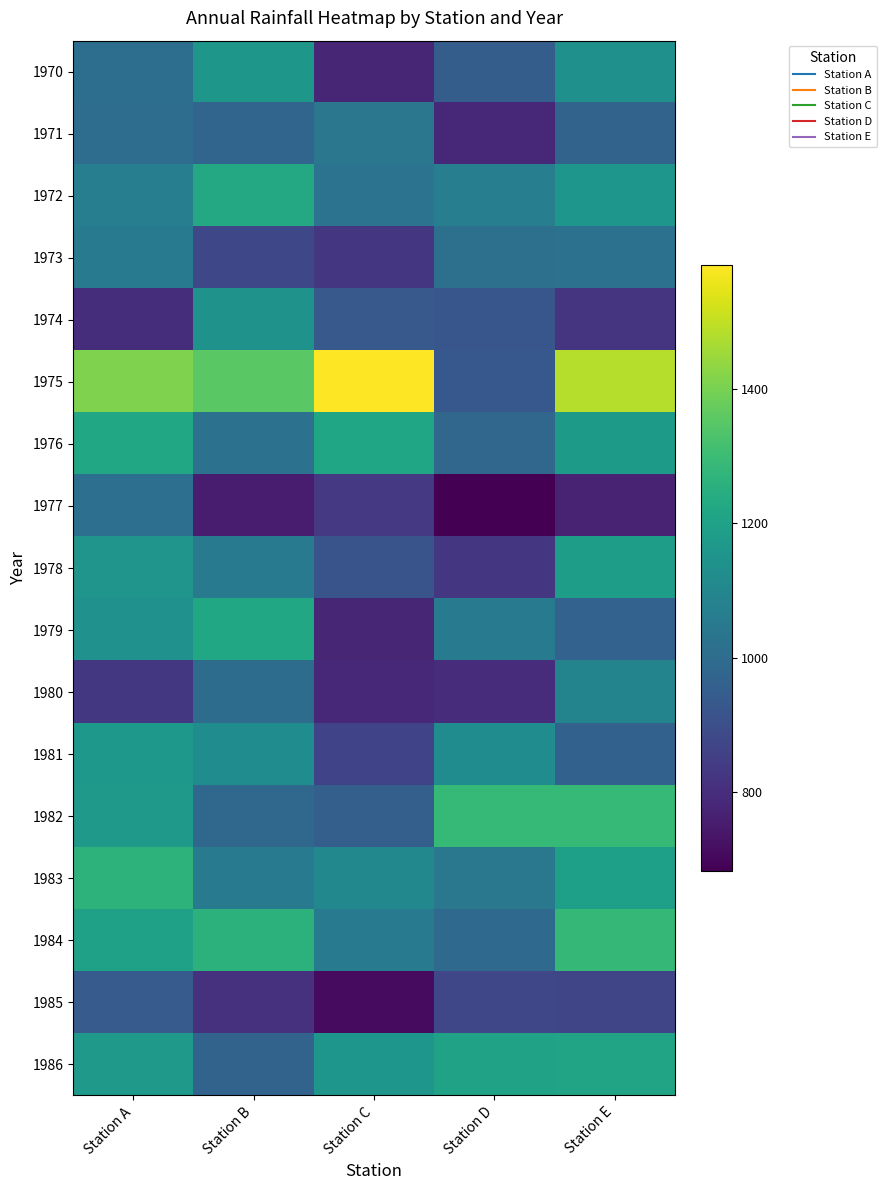

Rank the series at Station B from lowest to highest value.

1977, 1985, 1973, 1986, 1971, 1982, 1980, 1976, 1983, 1978, 1981, 1974, 1970, 1979, 1972, 1984, 1975